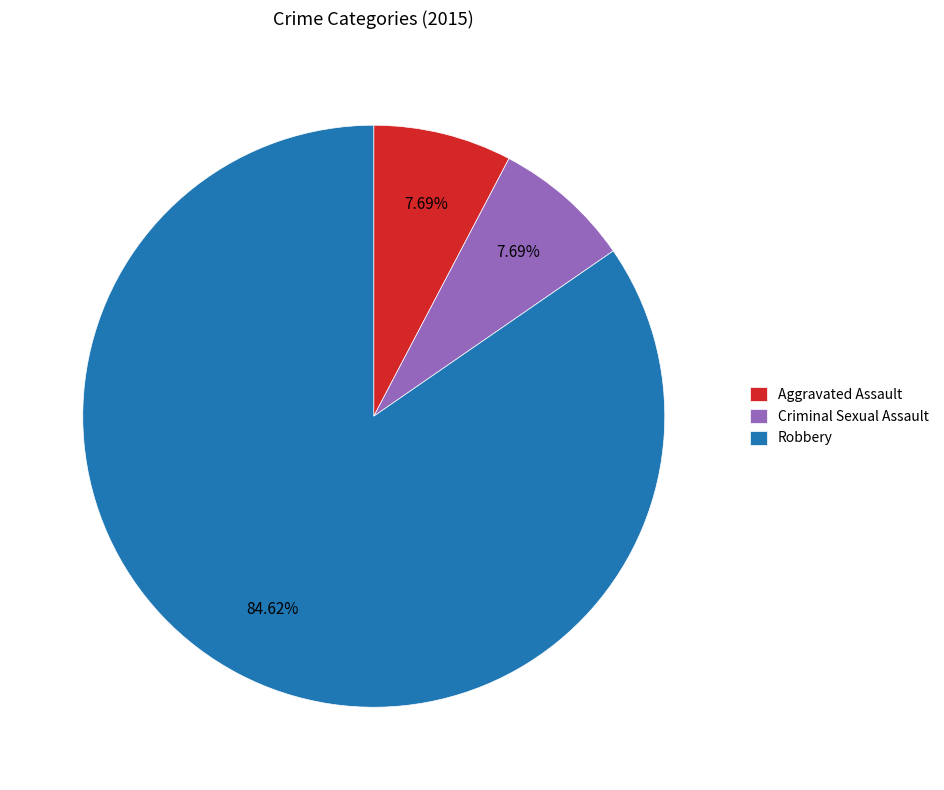

Between Robbery and Aggravated Assault, which is larger?

Robbery